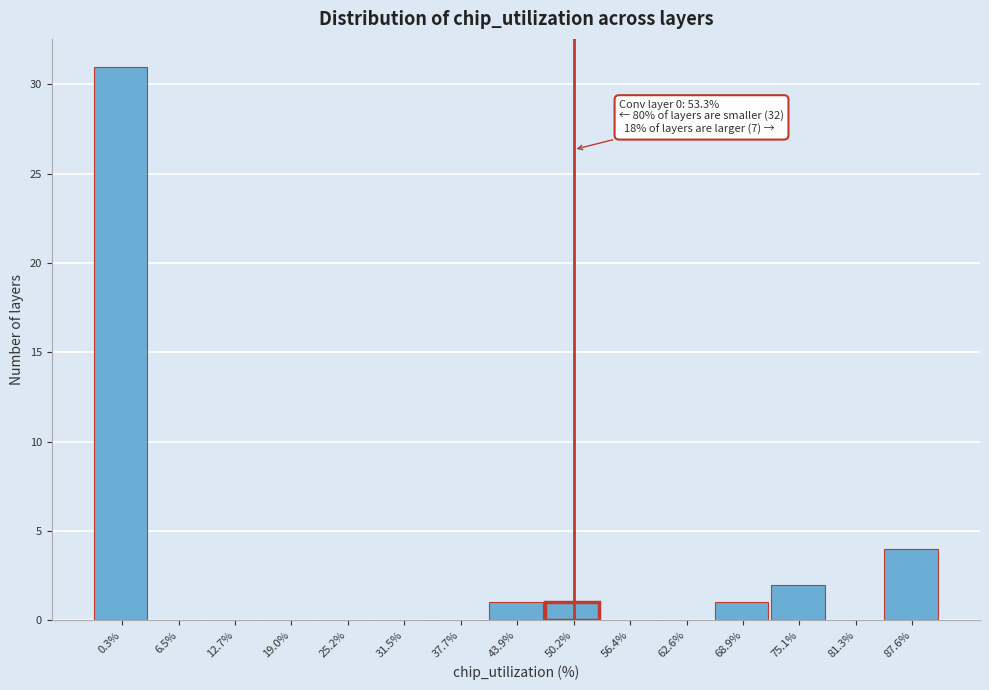

Reading left to right, list all the values displayed in this chart.

0.3%=31	6.5%=0	12.7%=0	19.0%=0	25.2%=0	31.5%=0	37.7%=0	43.9%=1	50.2%=1	56.4%=0	62.6%=0	68.9%=1	75.1%=2	81.3%=0	87.6%=4